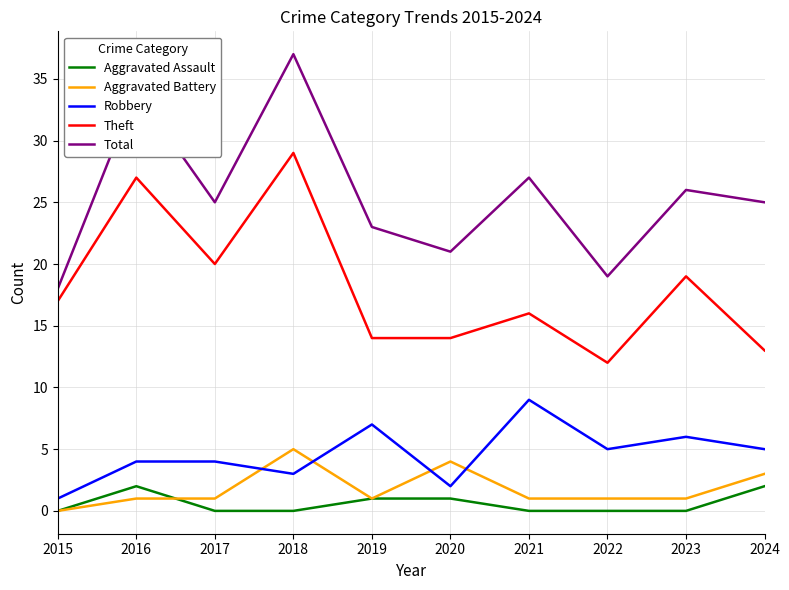

What is the maximum value shown in the chart?

37